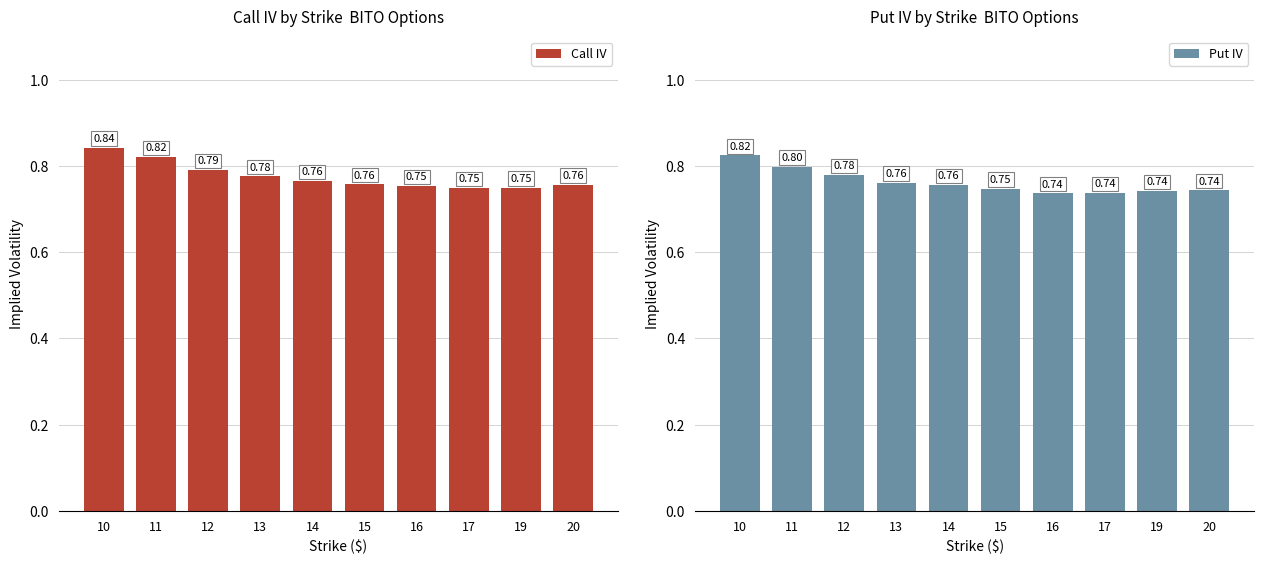

Where is Call IV nearest to the value 0?

17